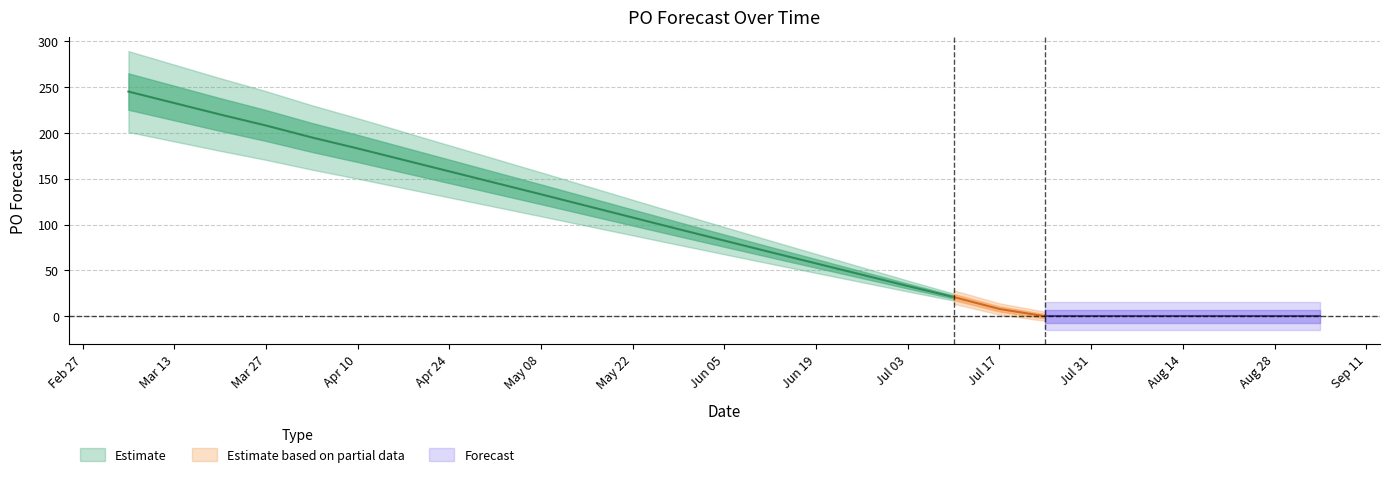

What is the difference between the maximum and minimum values?

245